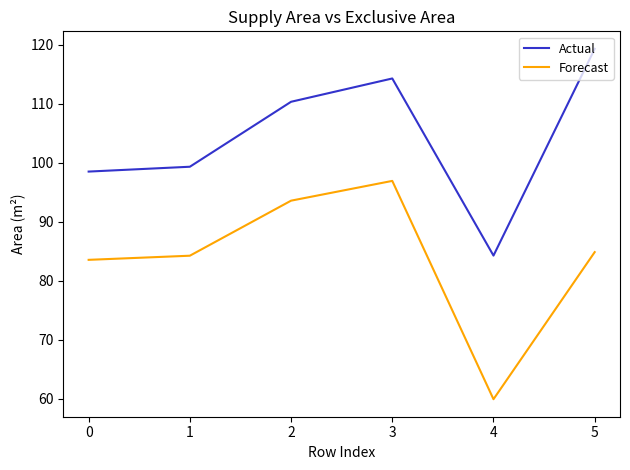

What is the sum of all Forecast values?

503.2